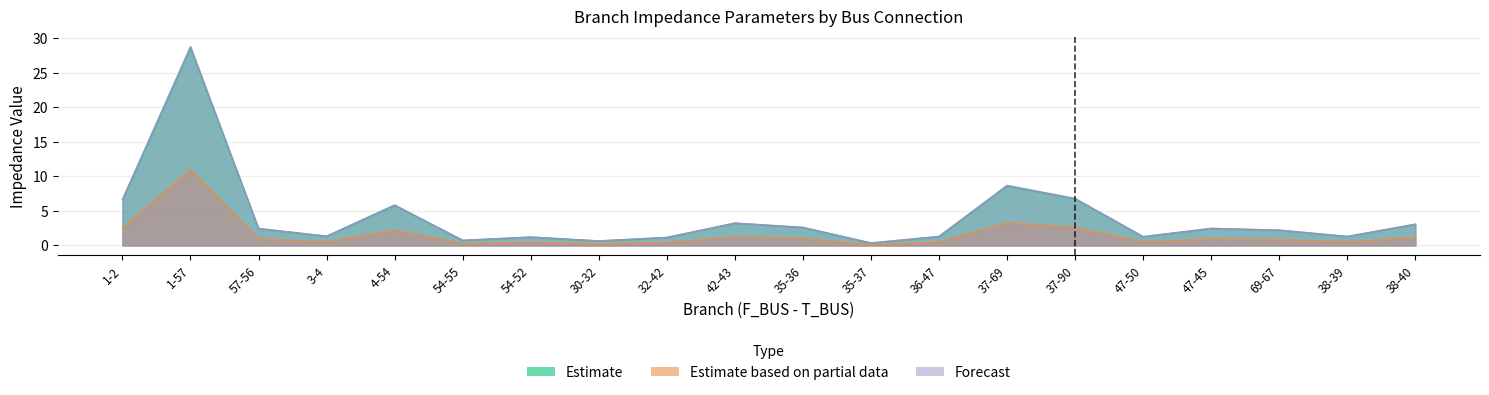

What is the difference between the highest and lowest values at 54-55?

0.5